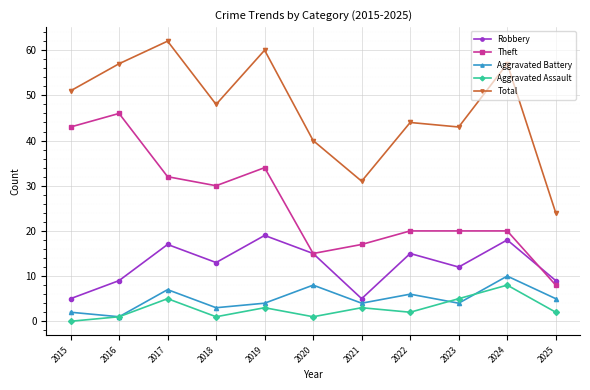

At which category is the sum across all series the highest?

2017